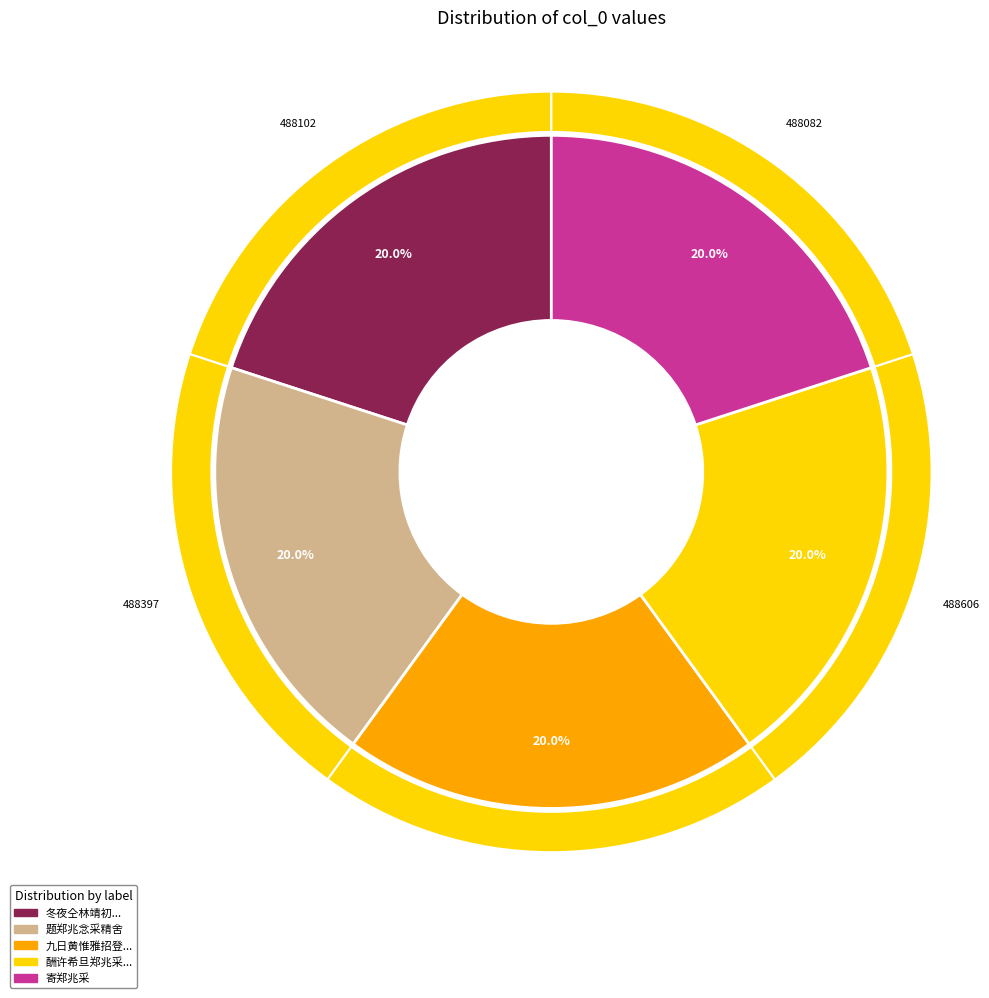

To the nearest percent, what percentage of the pie is 题郑兆念采精舍?

20%